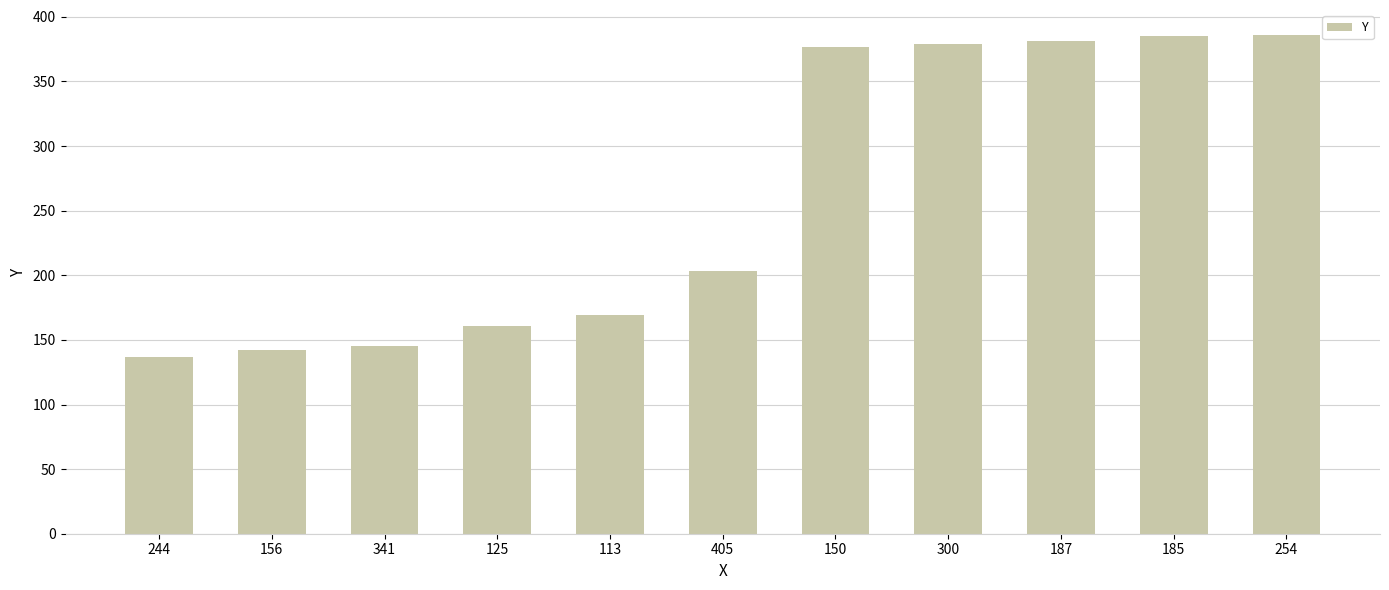

What is the difference between the maximum and minimum values?

249